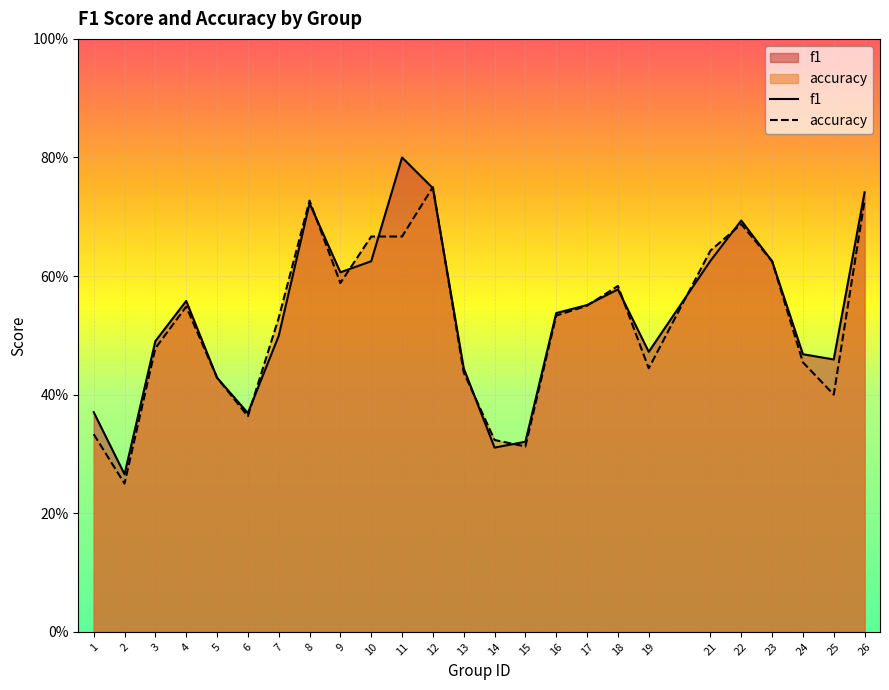

Is it true that accuracy equals 0.4 at 6?

True